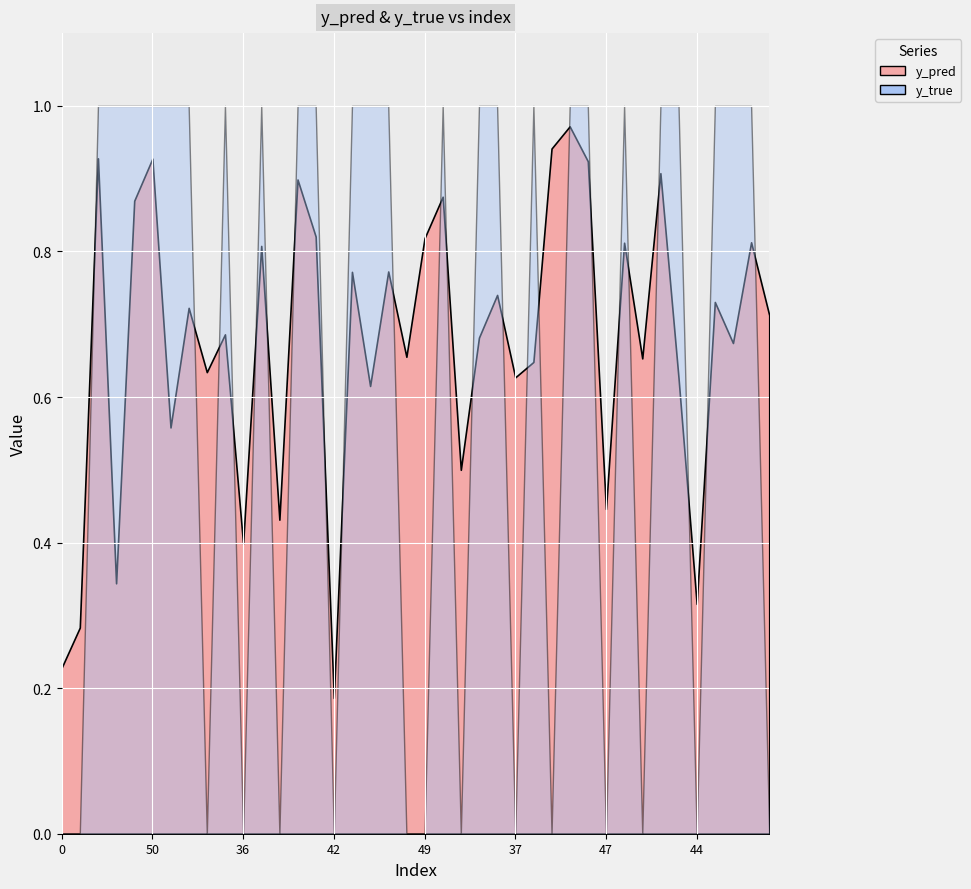

At which category does y_true reach its first local valley?

20